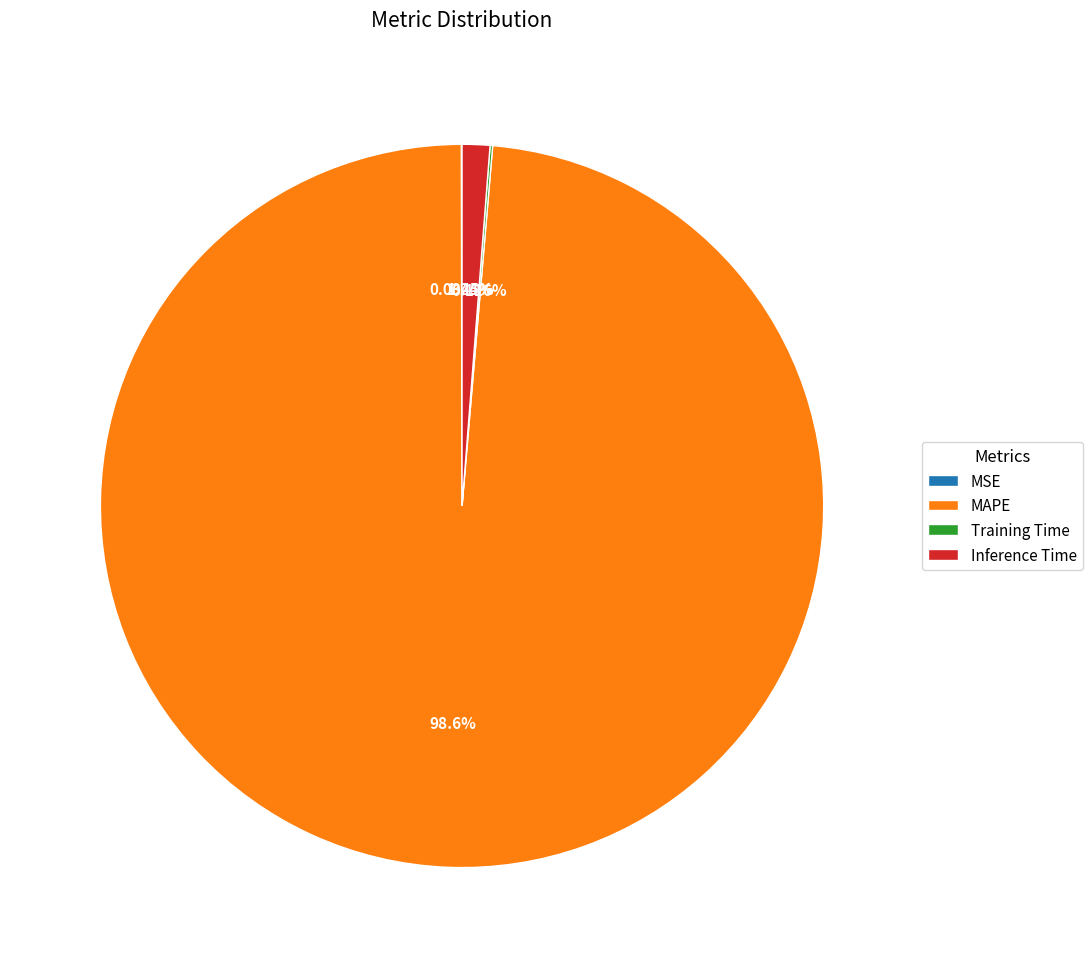

Which slice is the largest?

MAPE